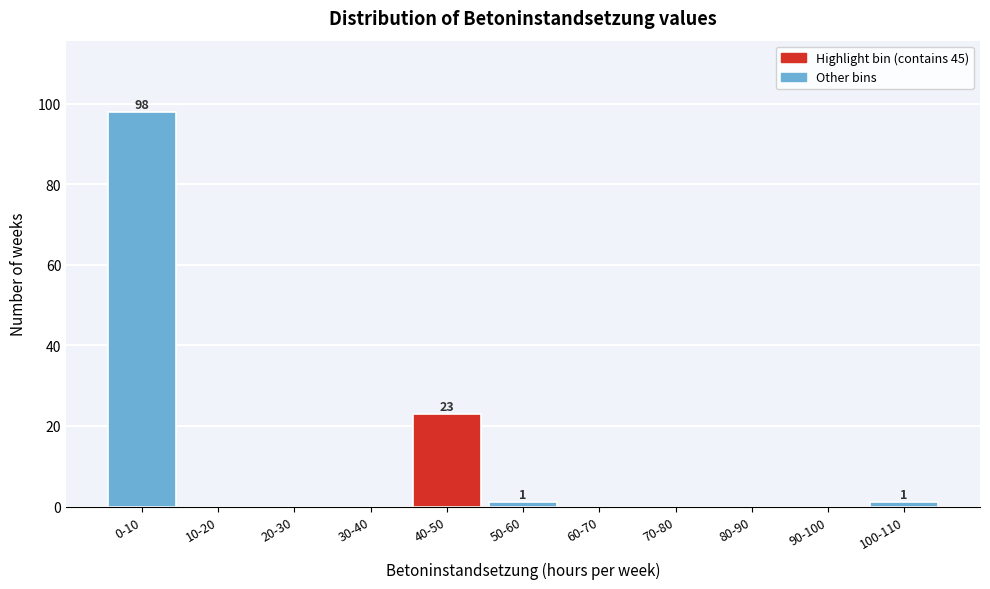

Reading left to right, extract all data points from this chart.

0-10=98	10-20=0	20-30=0	30-40=0	40-50=23	50-60=1	60-70=0	70-80=0	80-90=0	90-100=0	100-110=1